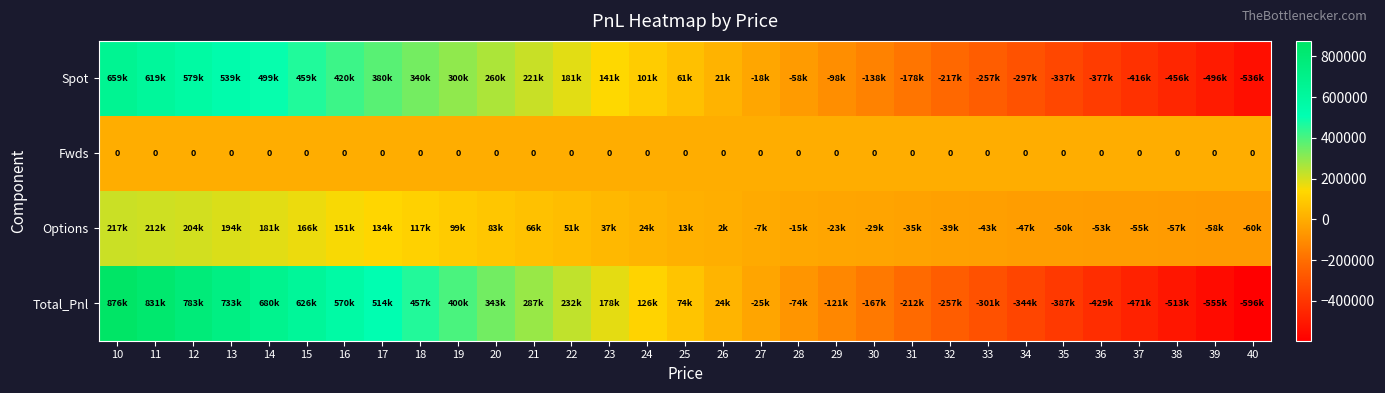

At which label does Fwds reach its peak?

10